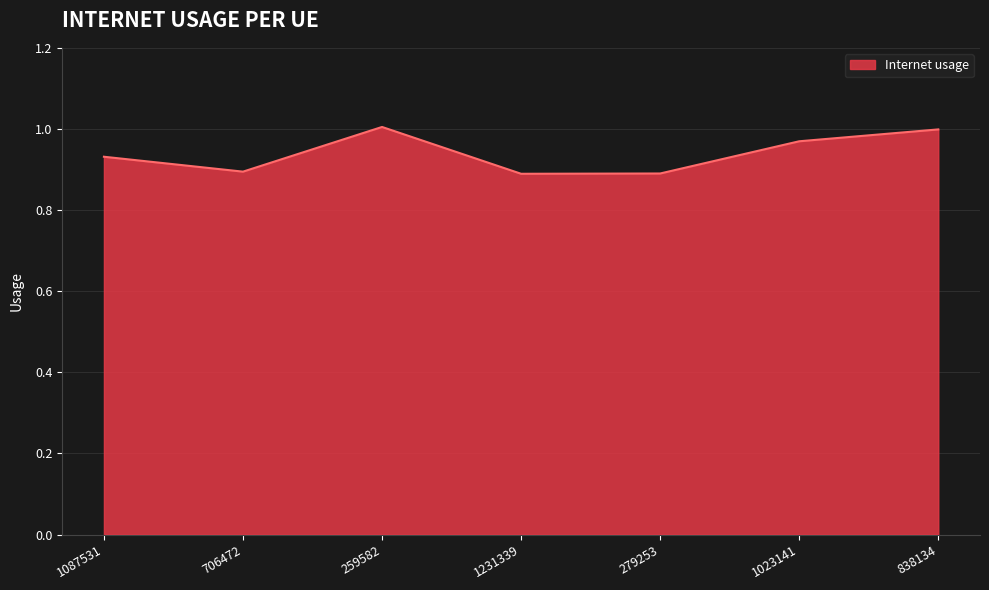

Which has a higher value, 1087531 or 1023141?

1023141